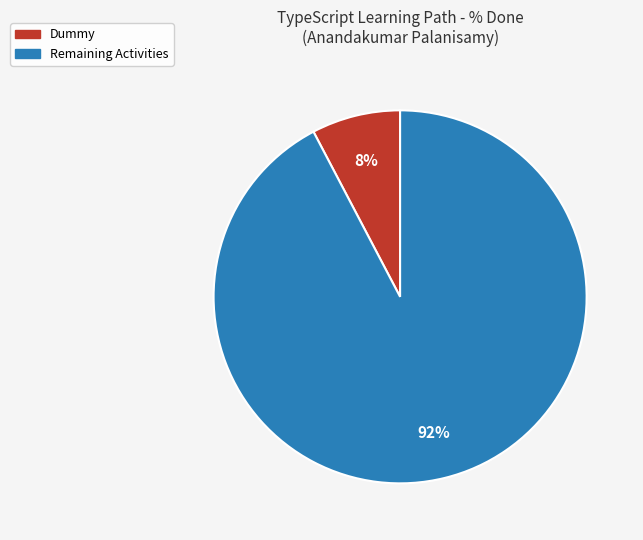

Is there any slice that represents more than half of the pie?

Yes